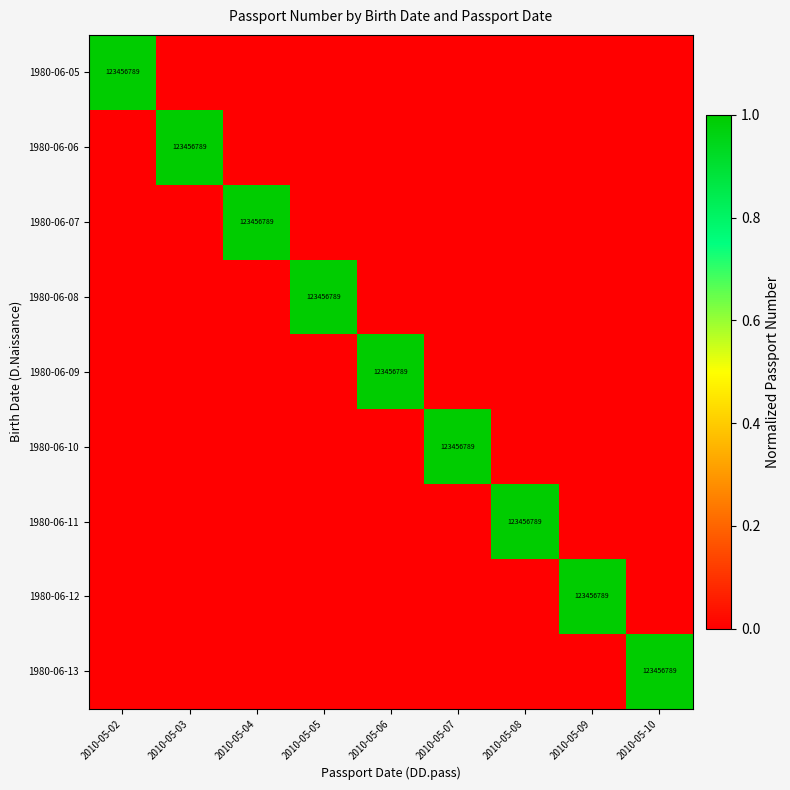

How many distinct data groups are displayed?

9